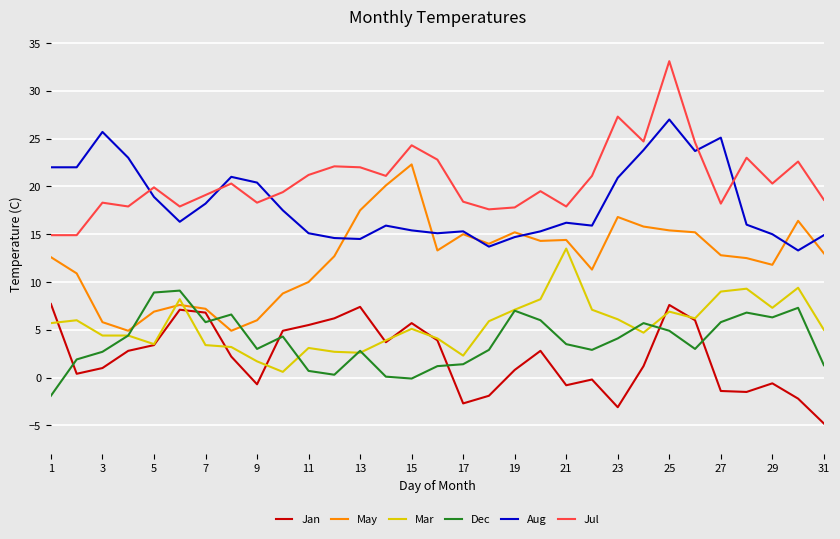

What is the sum of all Jul values?

639.1